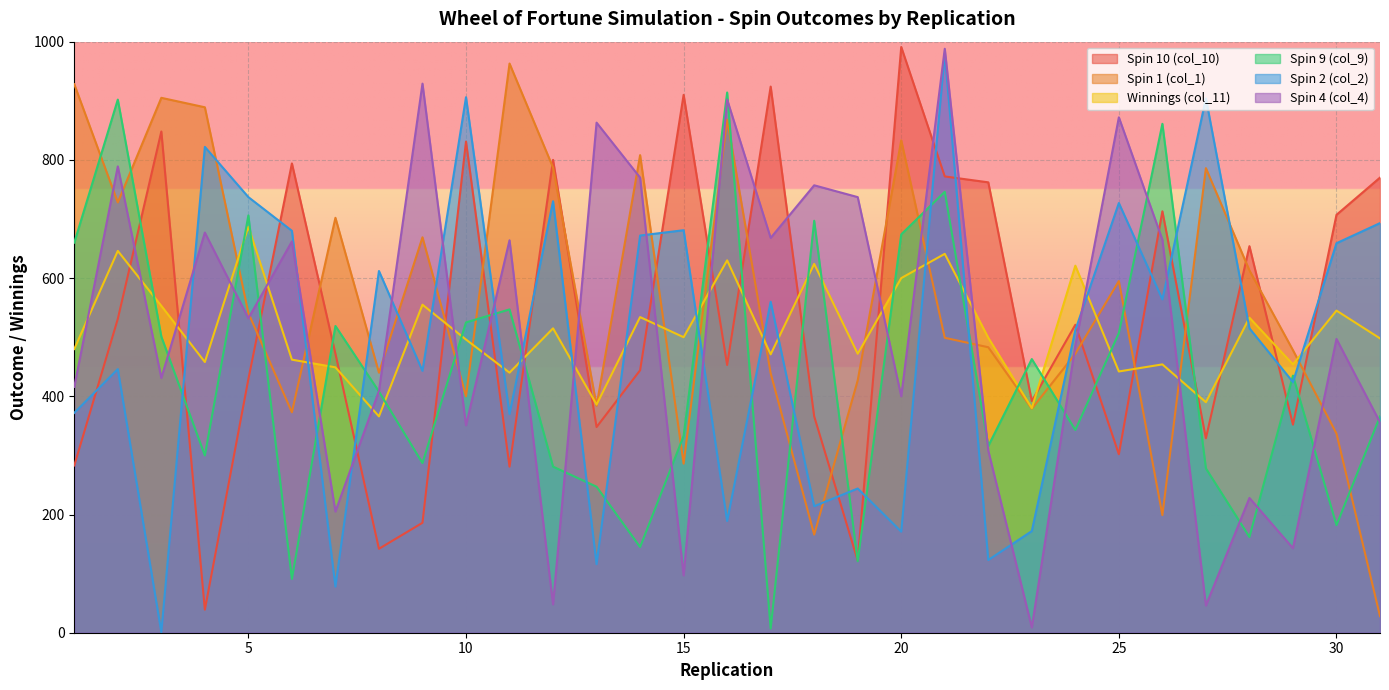

Which series has the largest range (max minus min)?

Spin 2 (col_2)